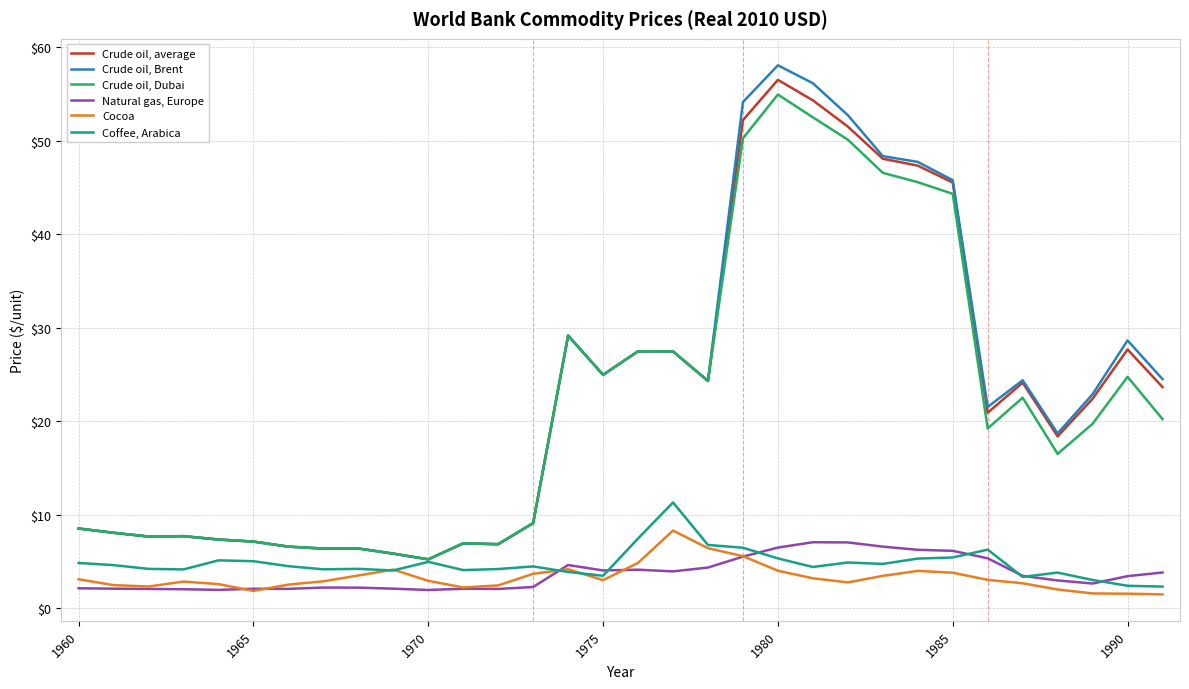

What are all the series names shown in the legend?

Crude oil, average, Crude oil, Brent, Crude oil, Dubai, Natural gas, Europe, Cocoa, Coffee, Arabica